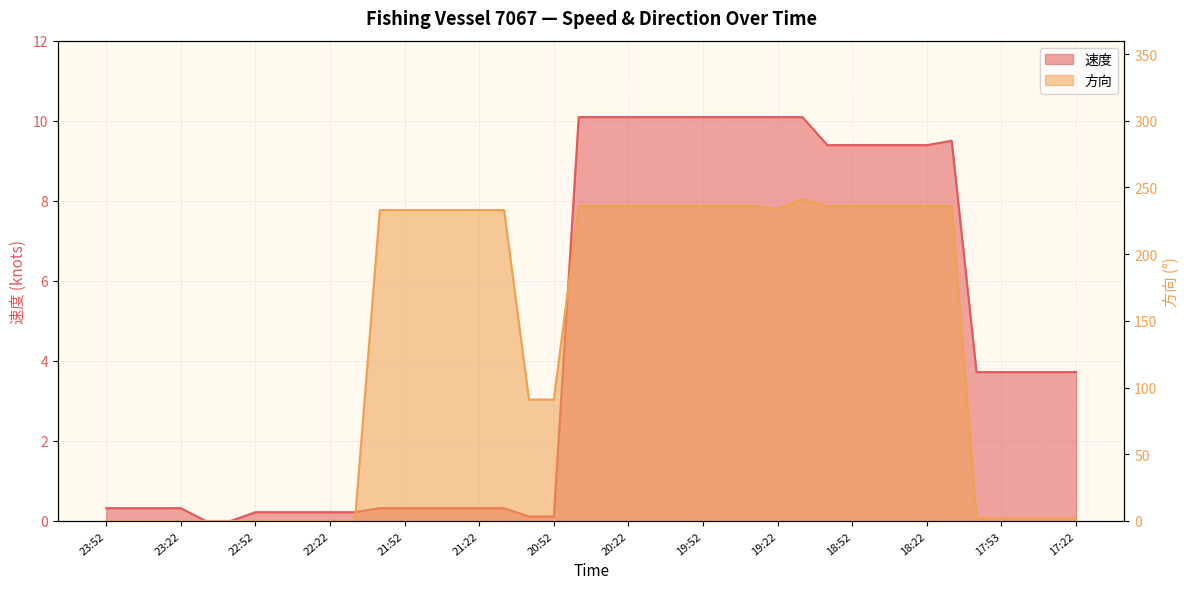

Does the chart have visible grid lines?

Yes